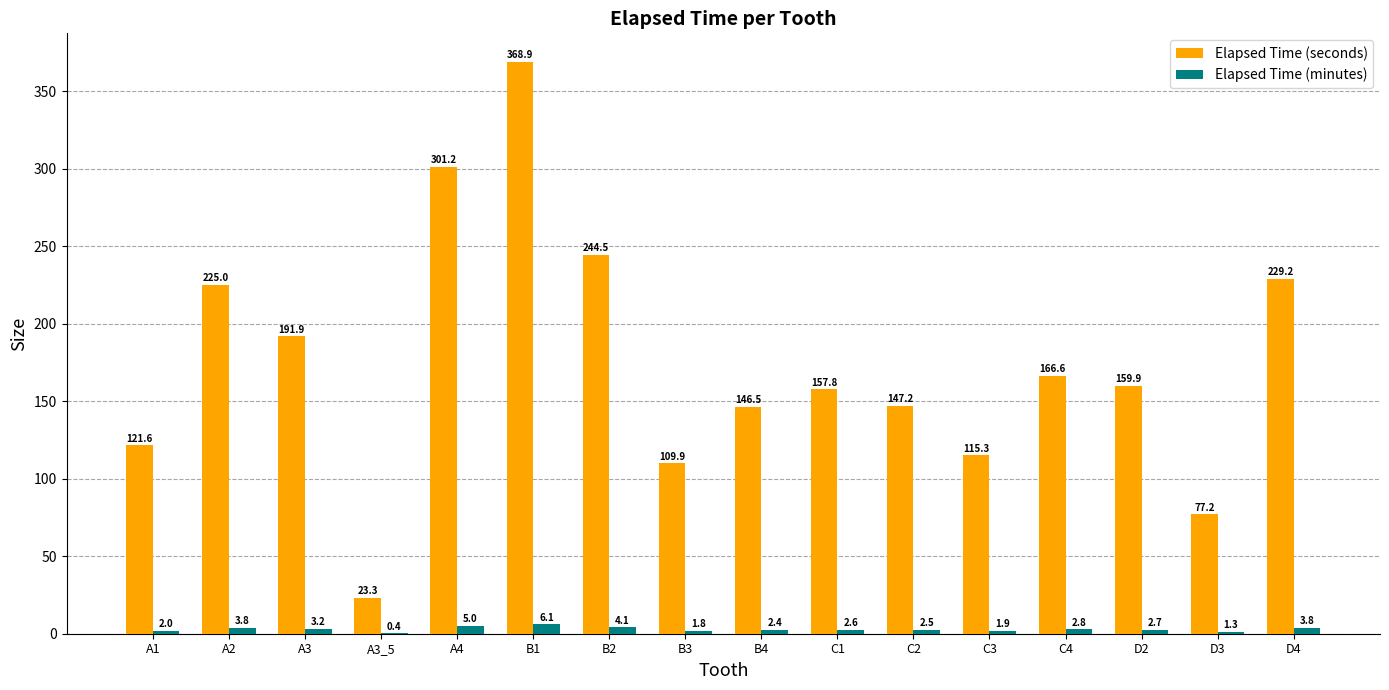

What is the sum of the Elapsed Time (minutes) values at C2 and B3?

4.3